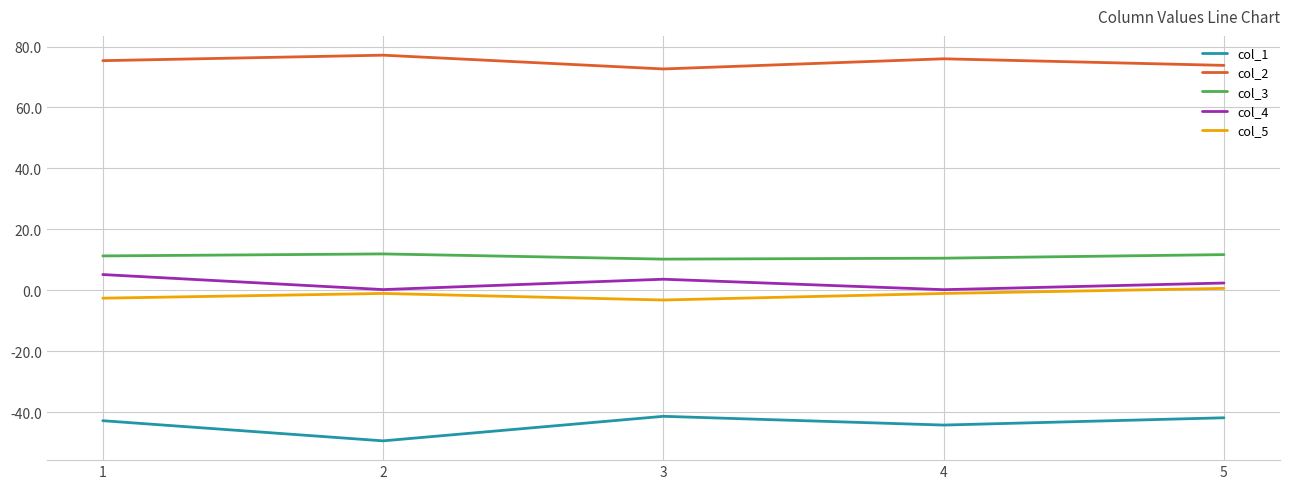

Is the value of col_2 at 3 greater than the value of col_3 at 2?

Yes